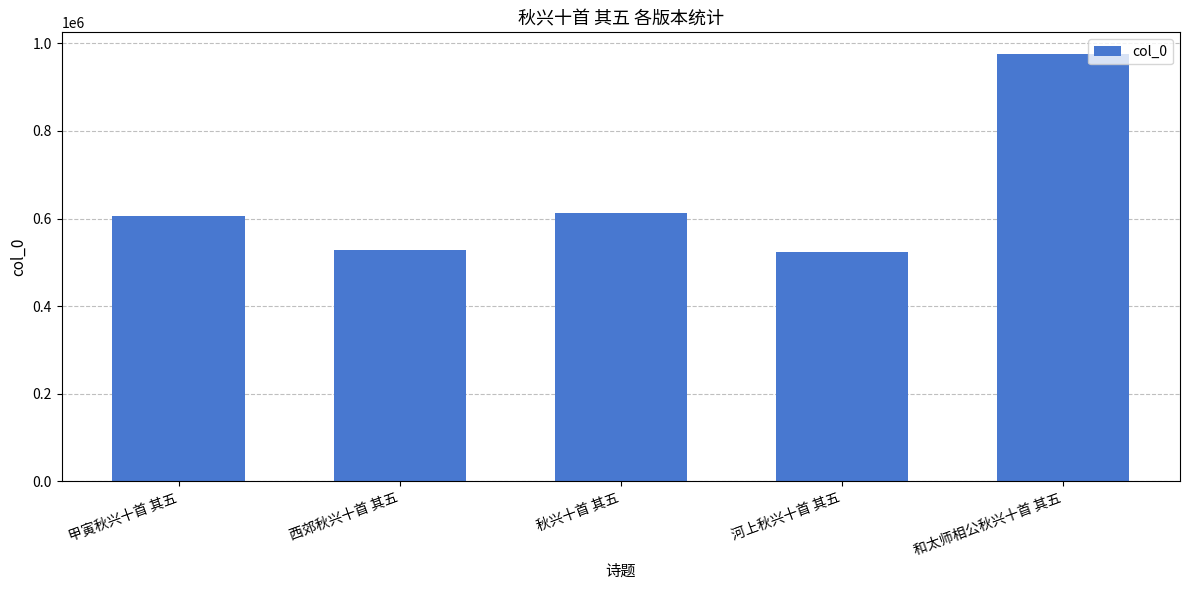

What is the average value?

648957